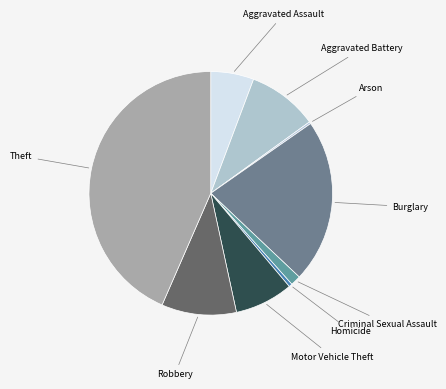

Rank the categories by value from highest to lowest.

Theft, Burglary, Robbery, Aggravated Battery, Motor Vehicle Theft, Aggravated Assault, Criminal Sexual Assault, Homicide, Arson